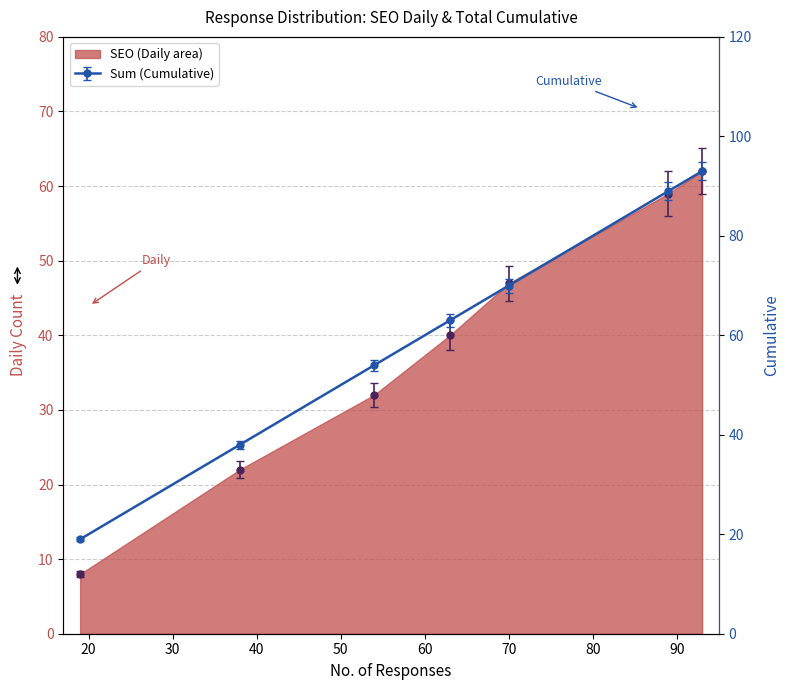

What is the minimum value for Sum?

19.0